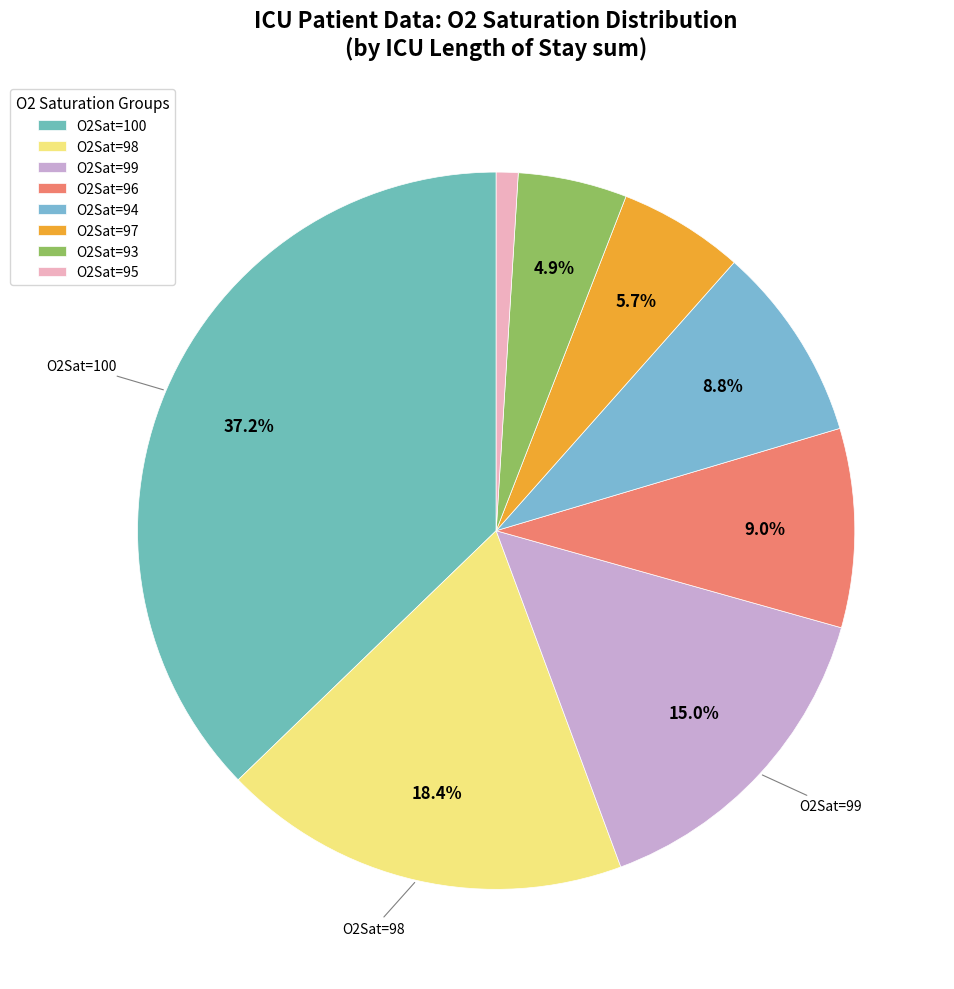

To the nearest percent, what is the average slice percentage?

12%